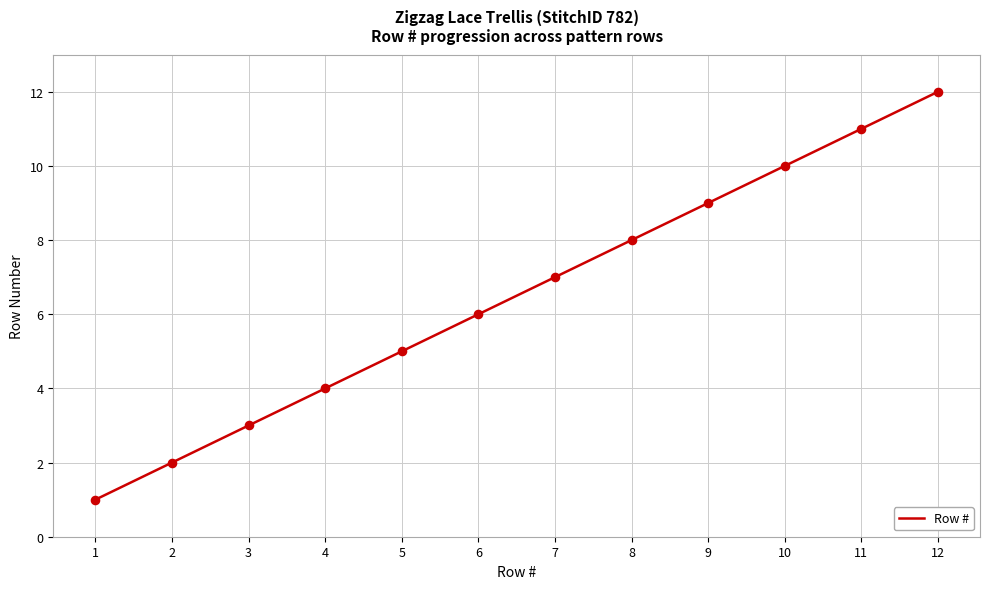

Approximately how many times larger is the value at 10 compared to 12?

0.8